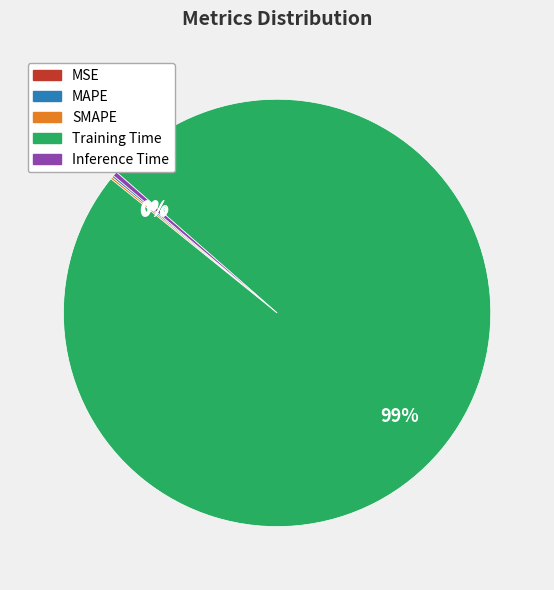

To the nearest percent, what is the average slice percentage?

20%